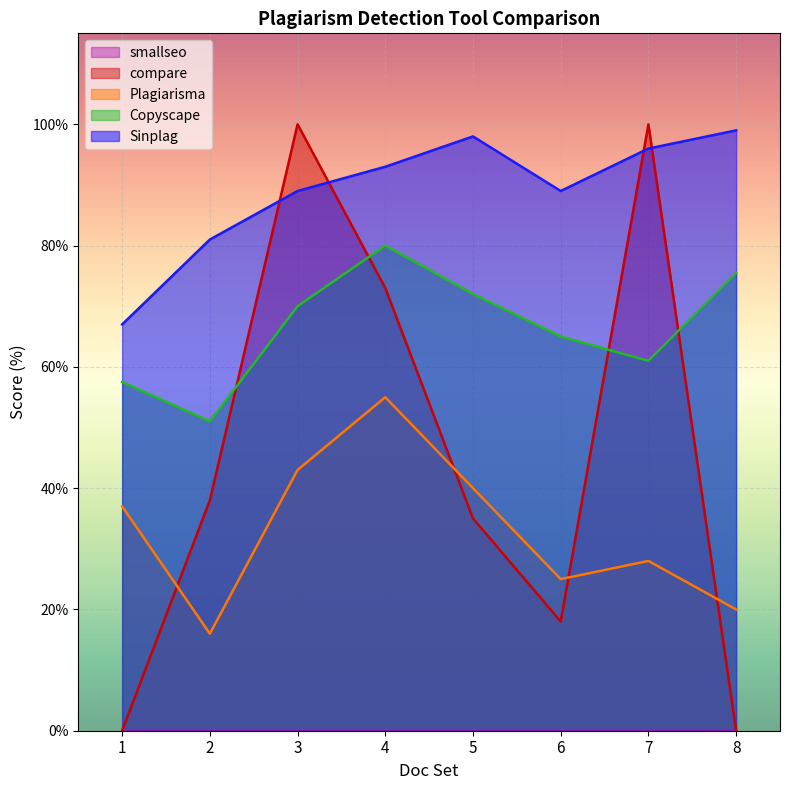

Count the number of data series in this chart.

5